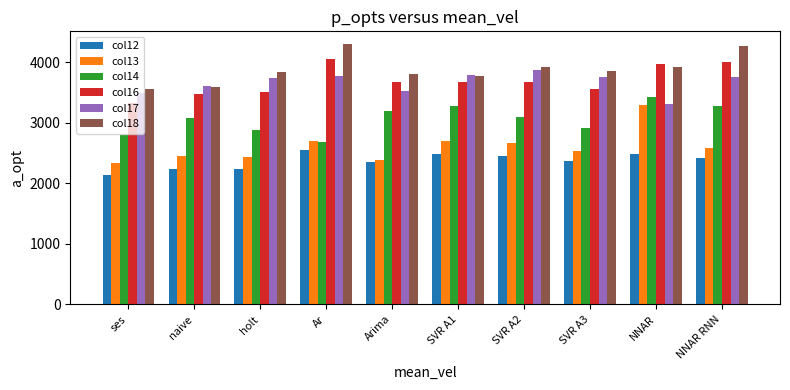

Is the value of col16 at SVR A3 greater than the value of col13 at SVR A1?

Yes